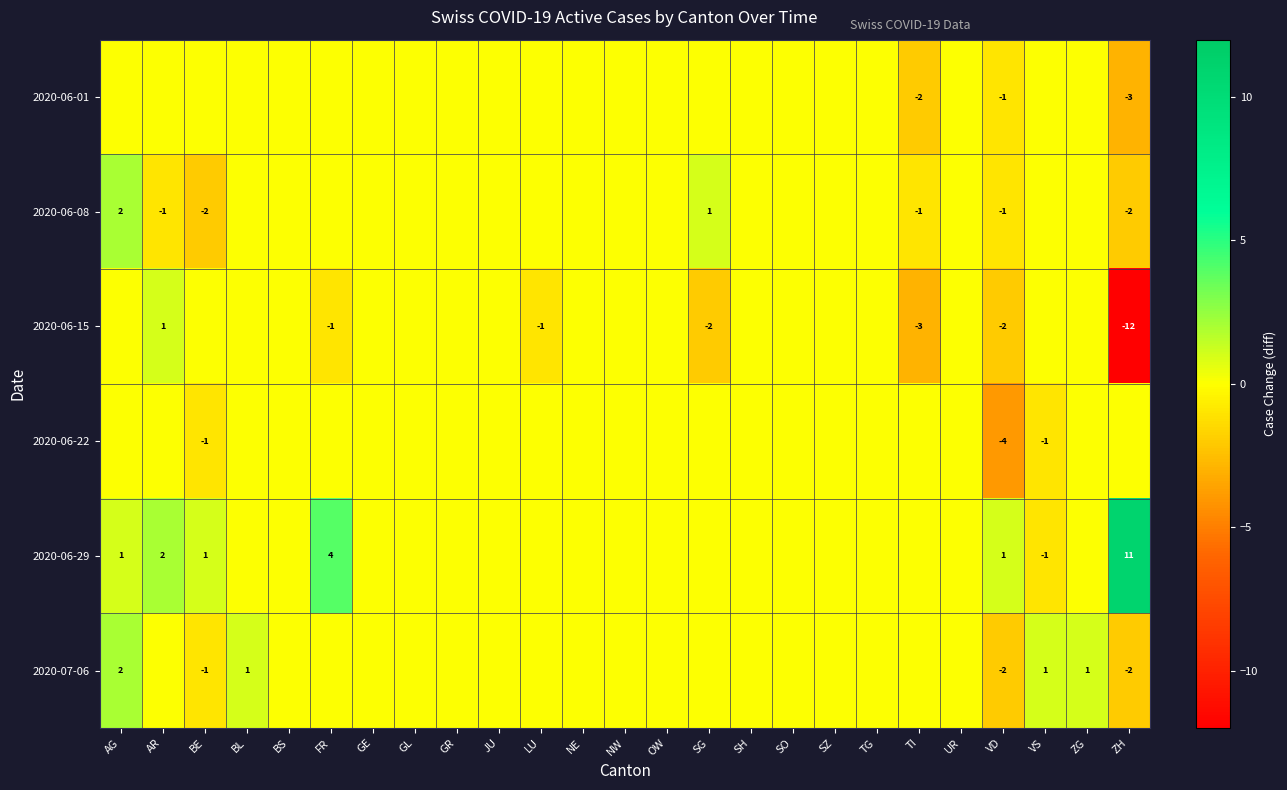

Is it true that 2020-06-15 equals -3 at TI?

True